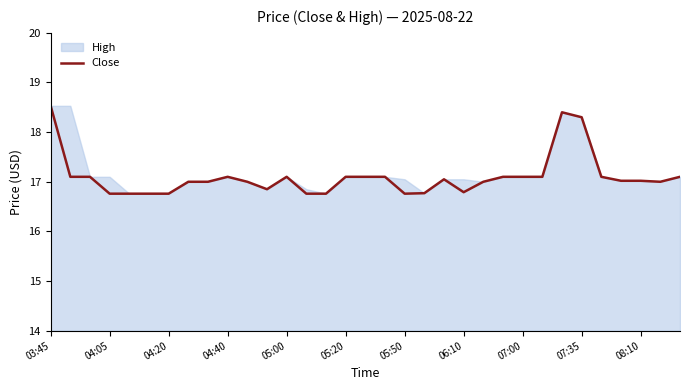

Is it true that Close equals 10.9 at 07:00?

False